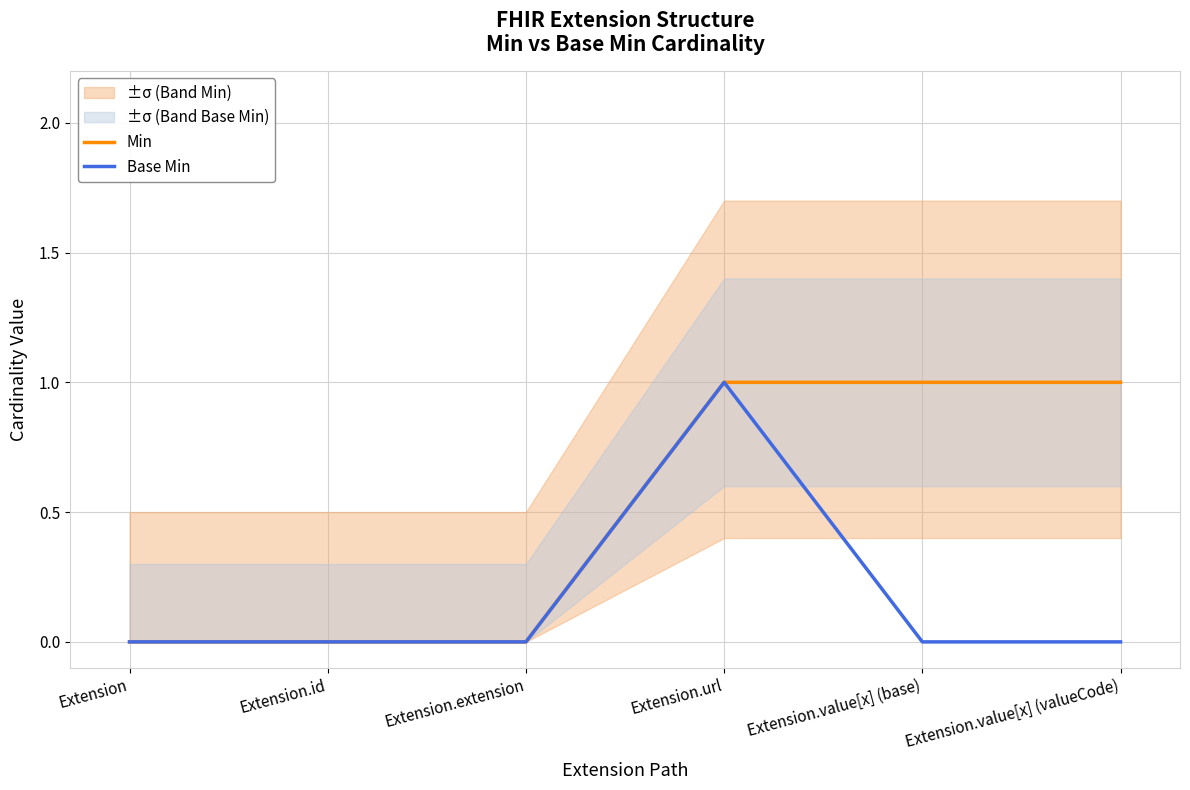

Count the Min values in the range 0 to 1.

6